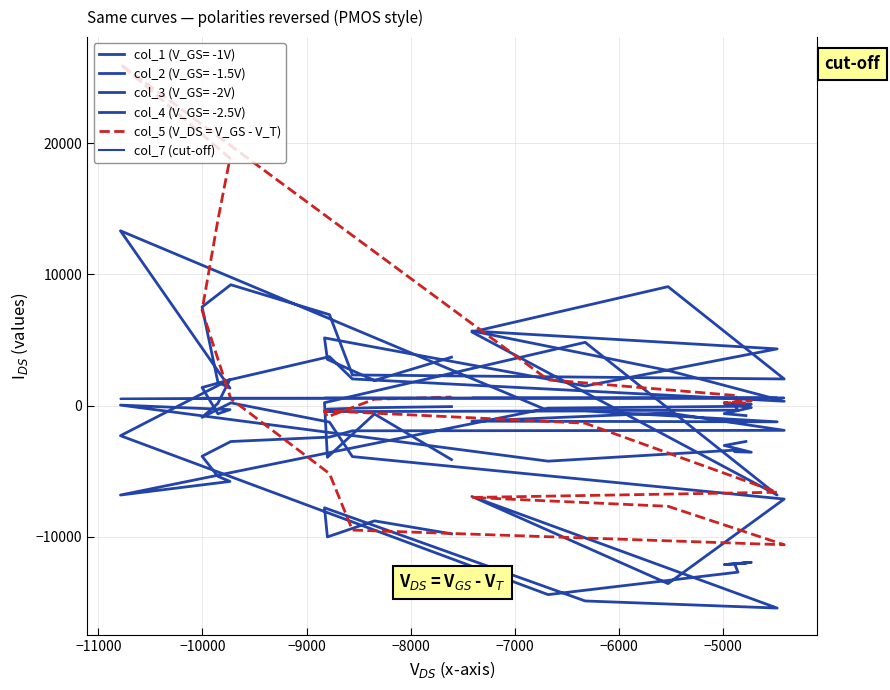

How many data points does each series have?

40